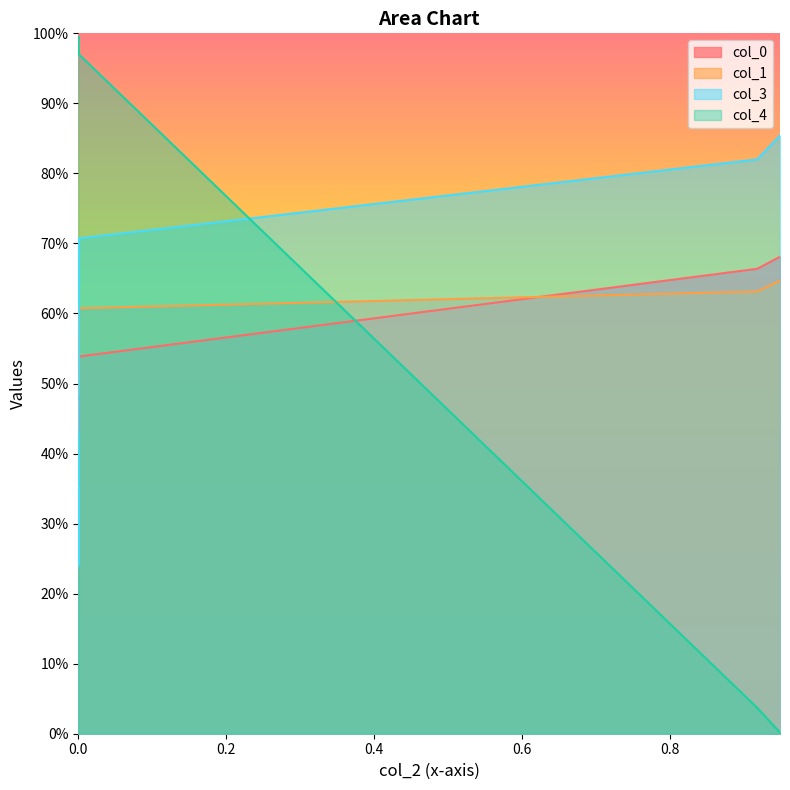

How many lines are shown in the chart?

4